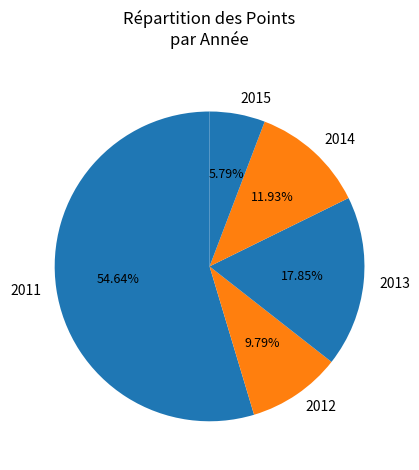

To the nearest percent, what portion does 2014 represent?

12%